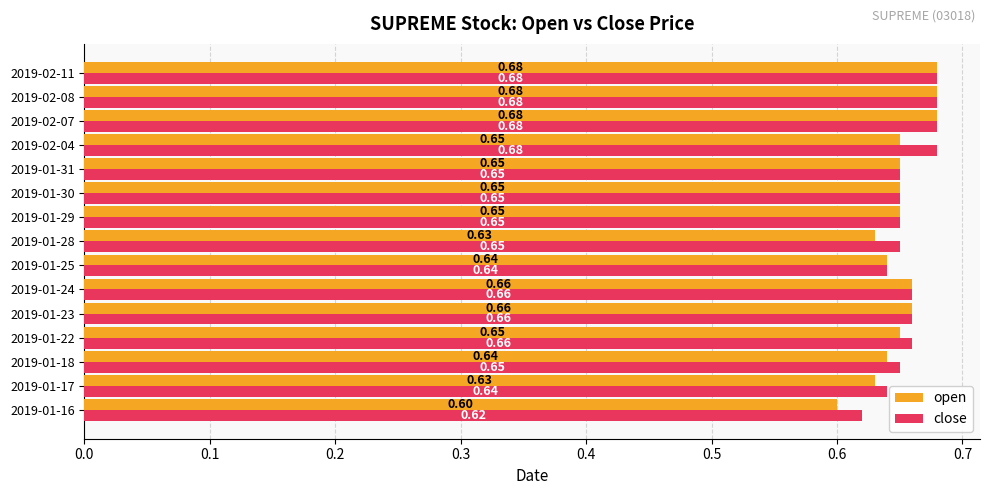

At how many categories does at least one series exceed 0?

15